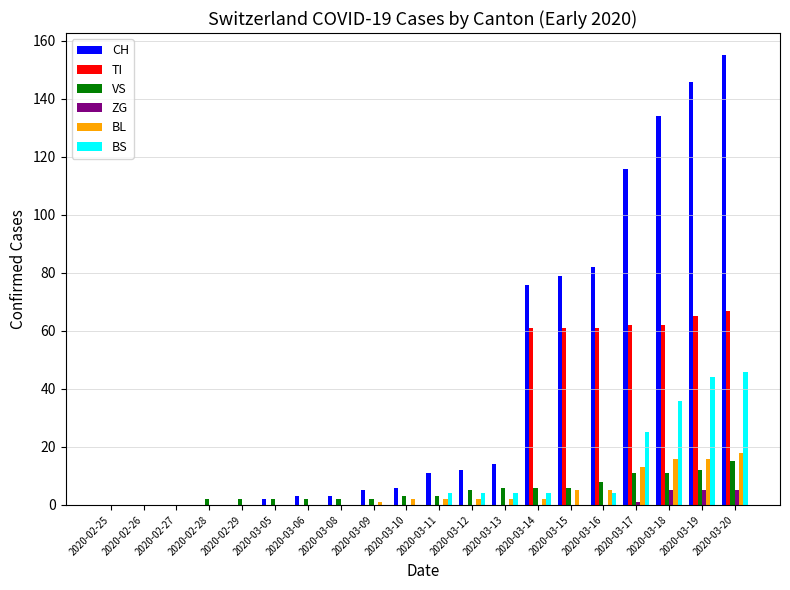

What is the maximum value for CH?

155